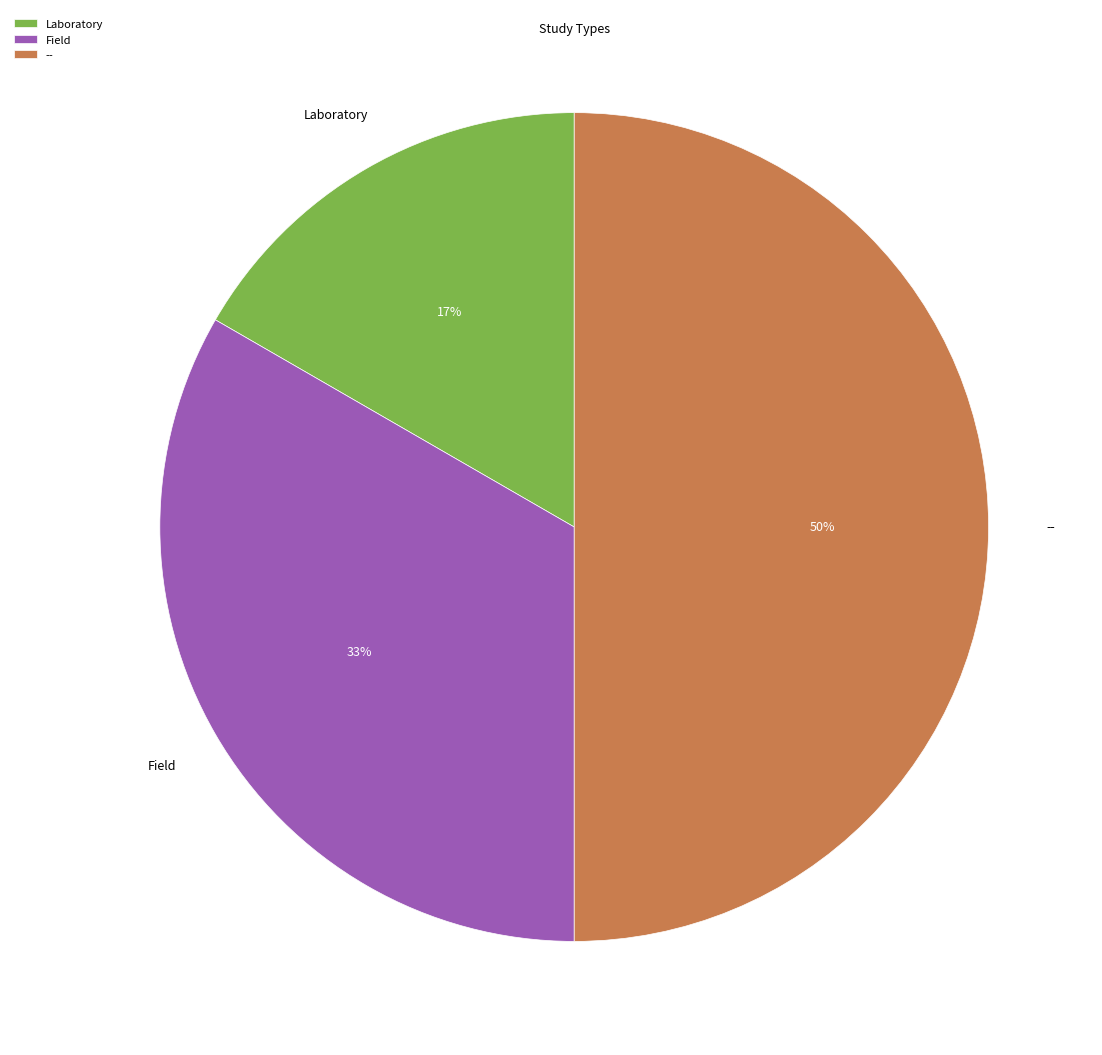

Is it true that -- is 40% of the pie?

False